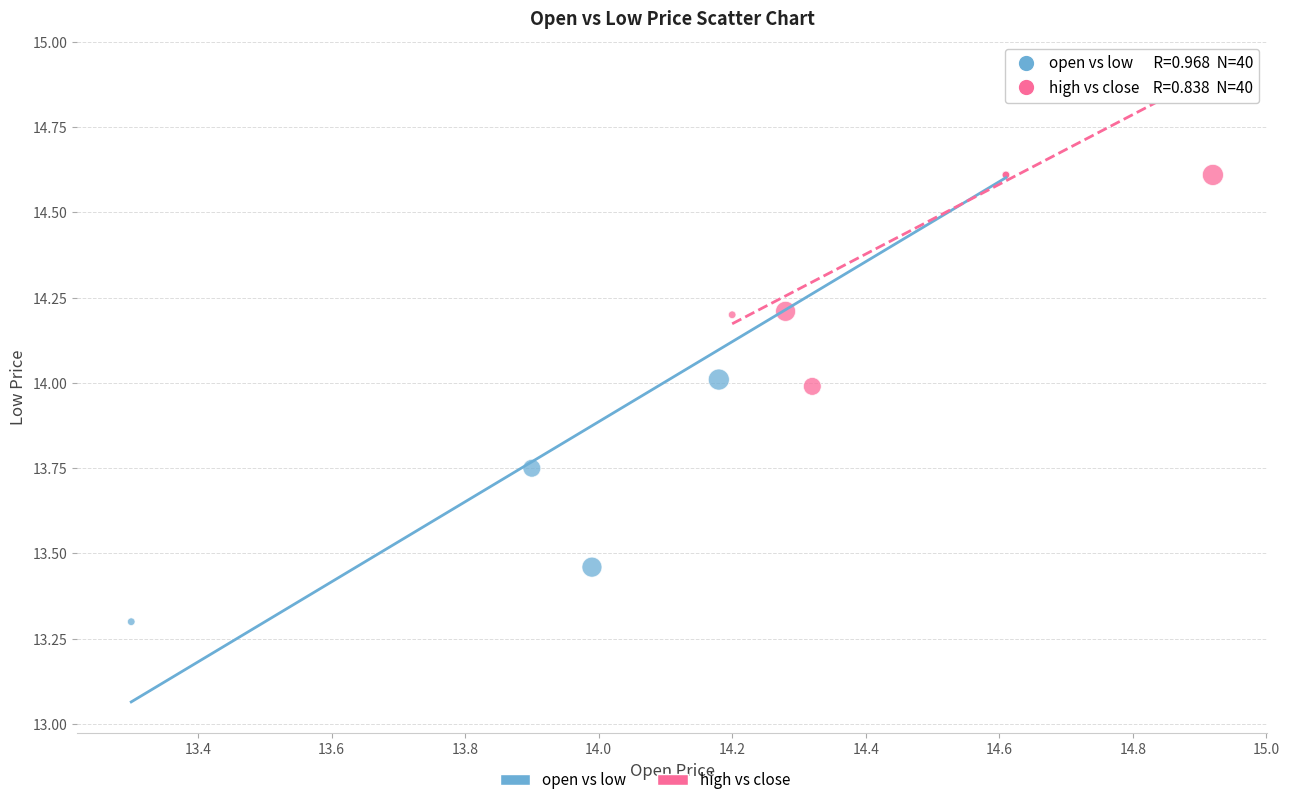

Which series reaches the minimum Y coordinate?

open vs low